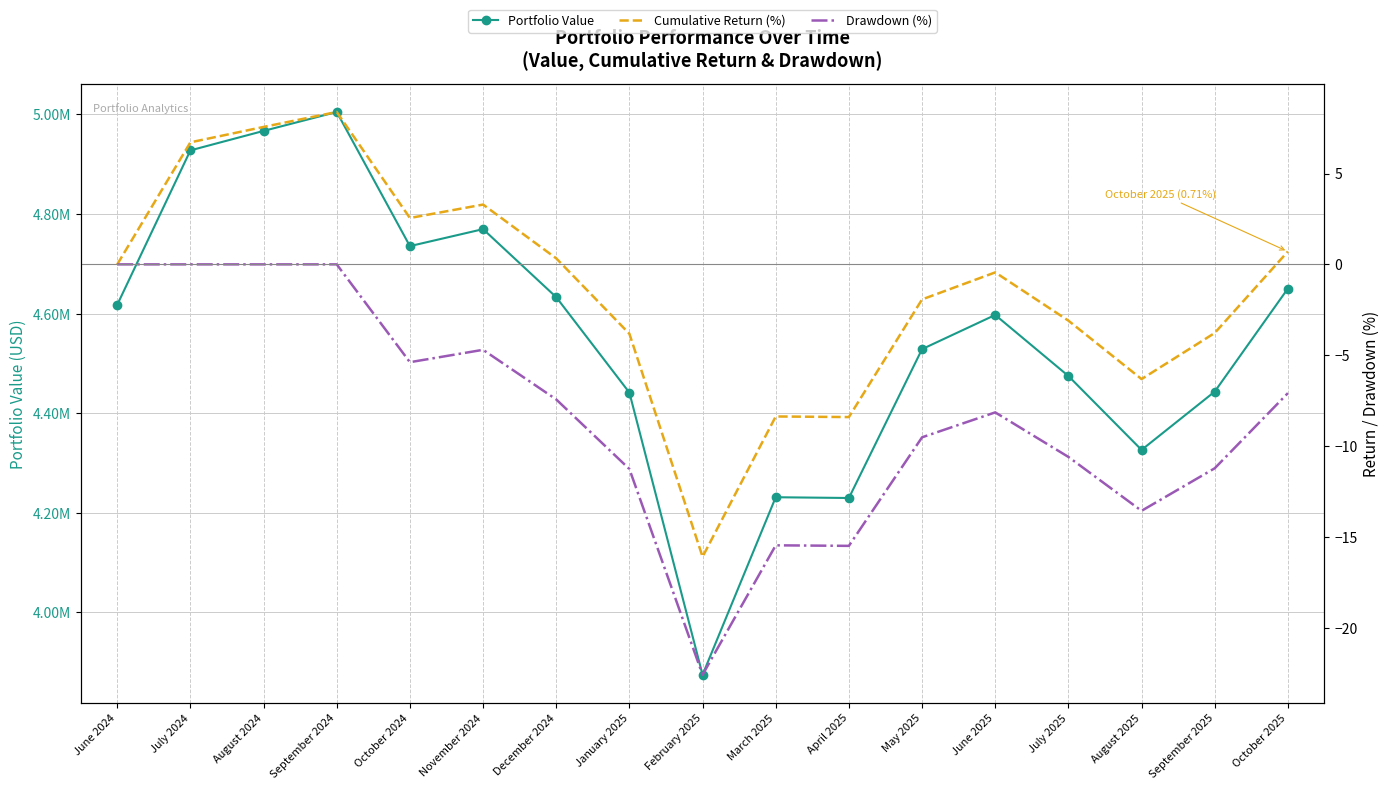

What is the difference between the Portfolio Value values at September 2025 and August 2025?

117118.5